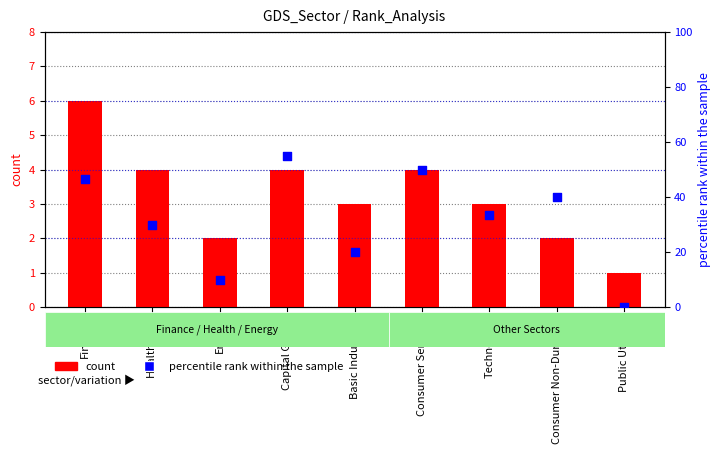

Is the value of count at Capital Goods greater than the value of percentile rank within the sample at Public Utilities?

Yes